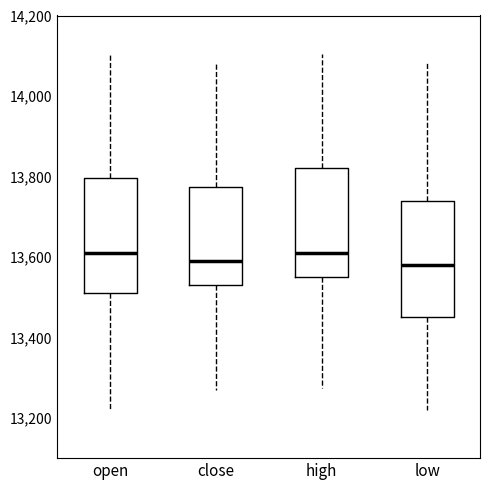

Where is the upper edge of the box for high on the y-axis? The values are not printed on the chart, so give them approximately, as read against the axis.

13820